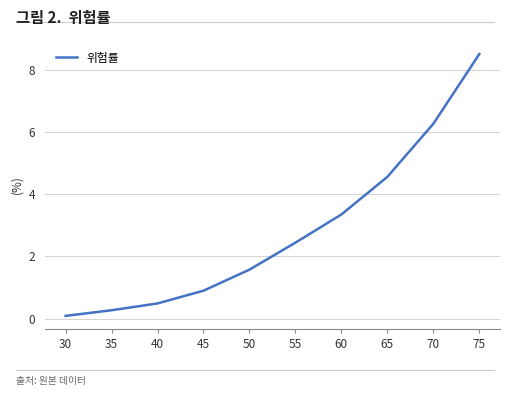

What is the maximum value shown in the chart?

8.5